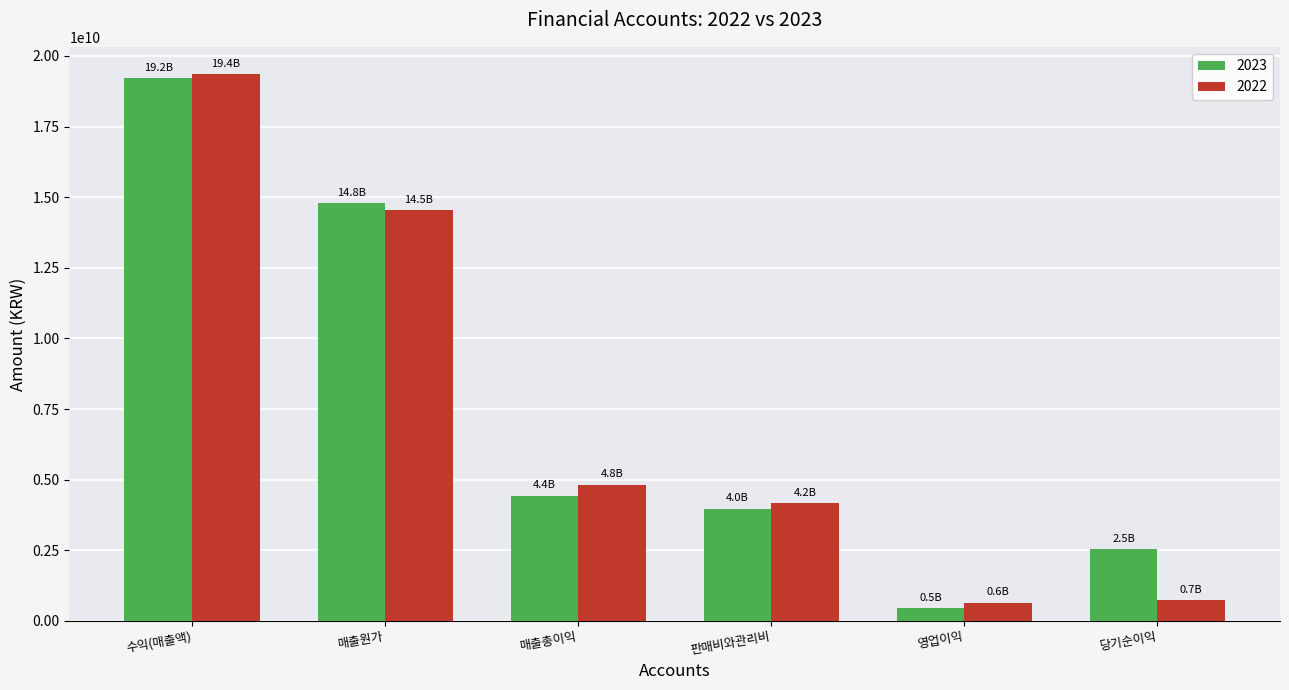

How many values in the 2022 series are below 4811957223?

3